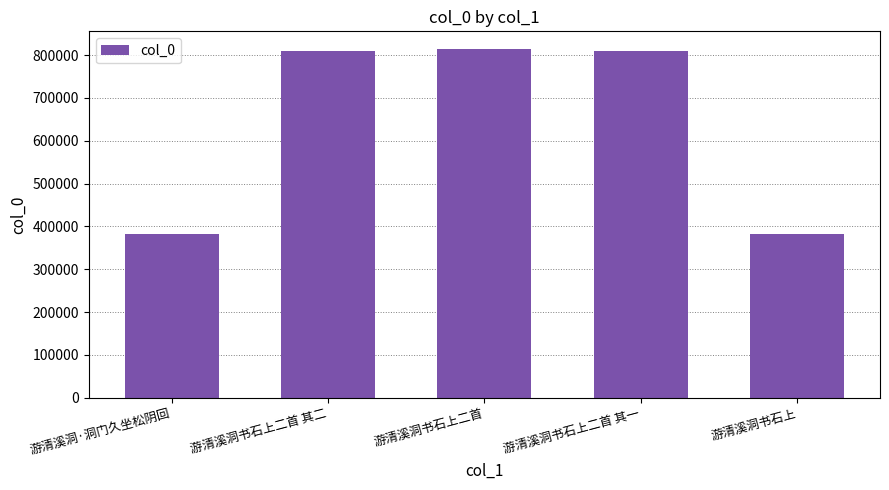

How many data points are less than 808913?

2